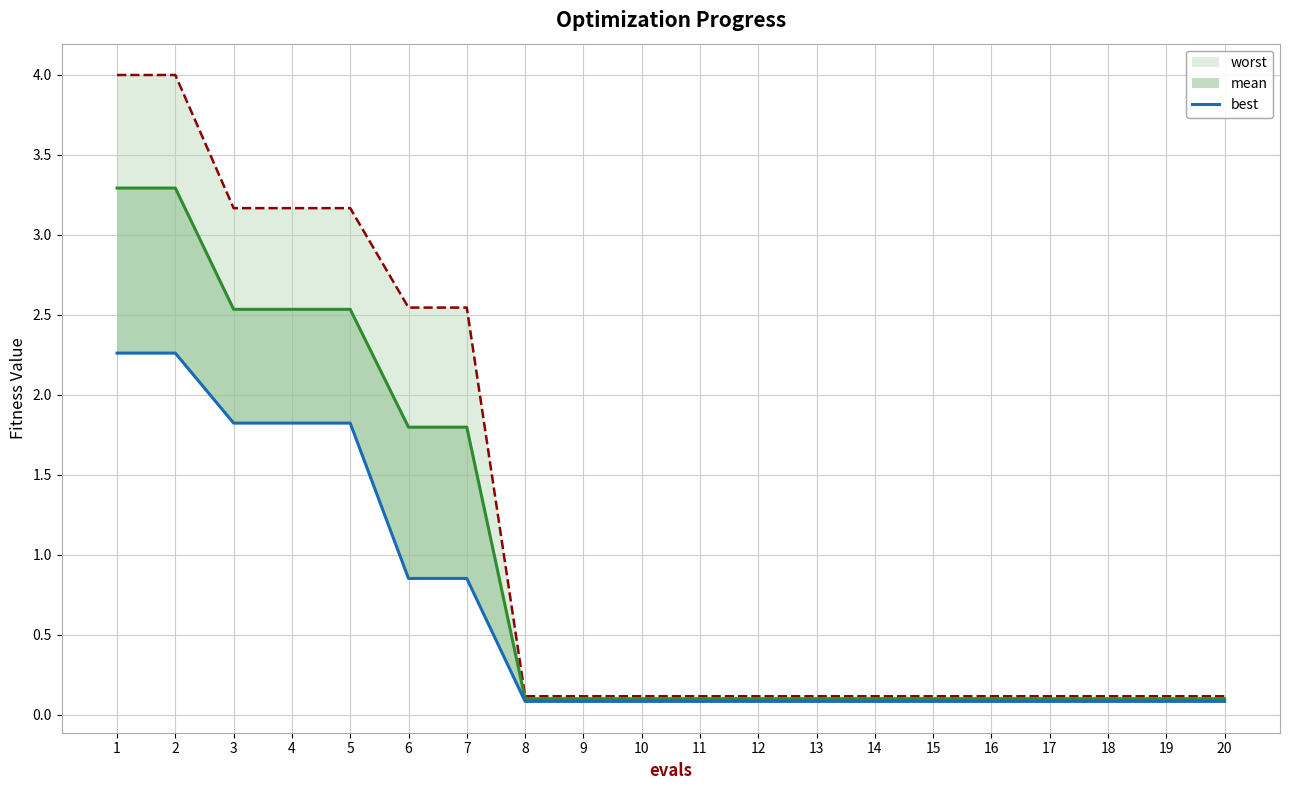

Does the chart have visible grid lines?

Yes